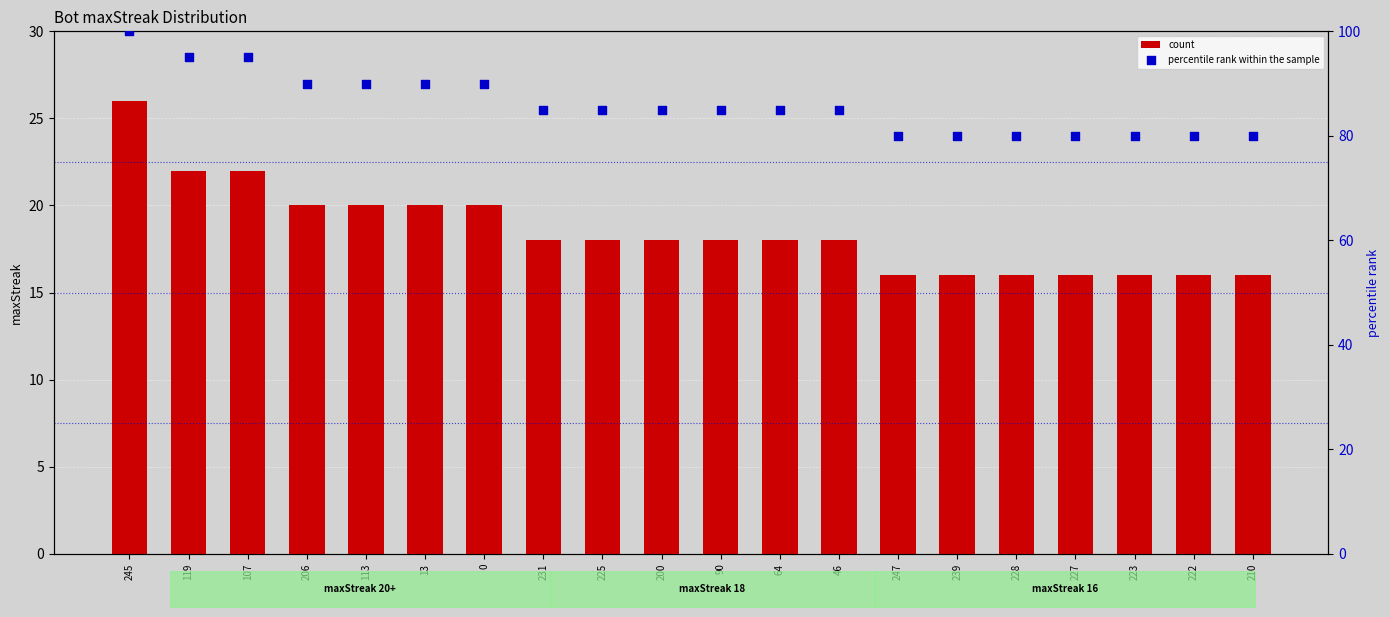

What are all the series names shown in the legend?

count, percentile rank within the sample